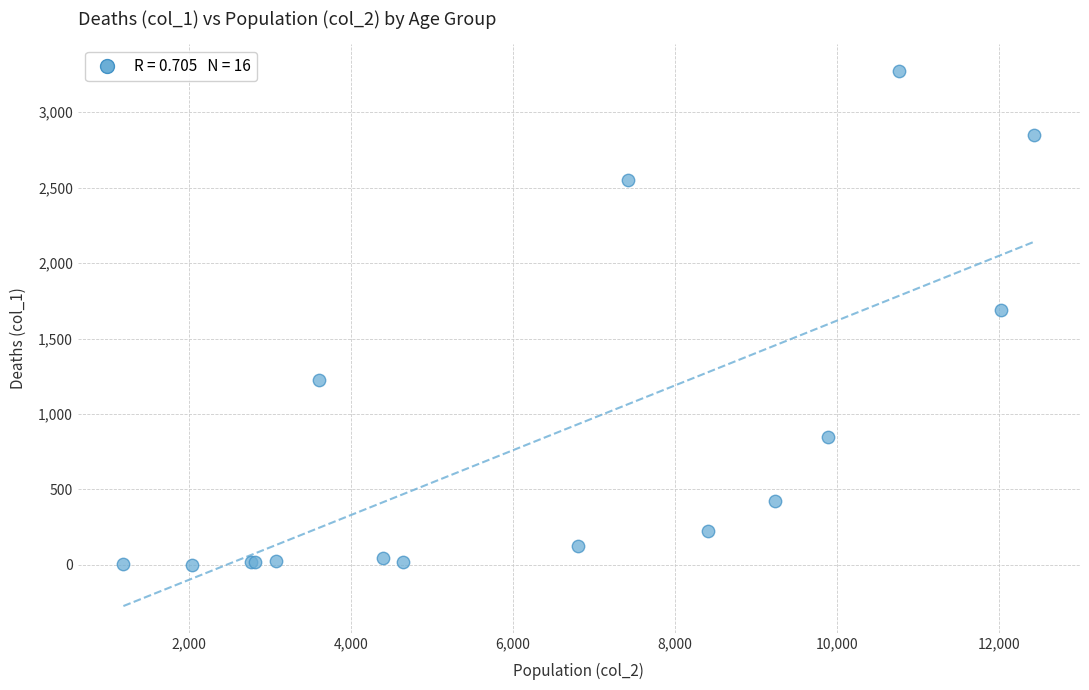

What Y value in the scatter plot is closest to 1638?

1690